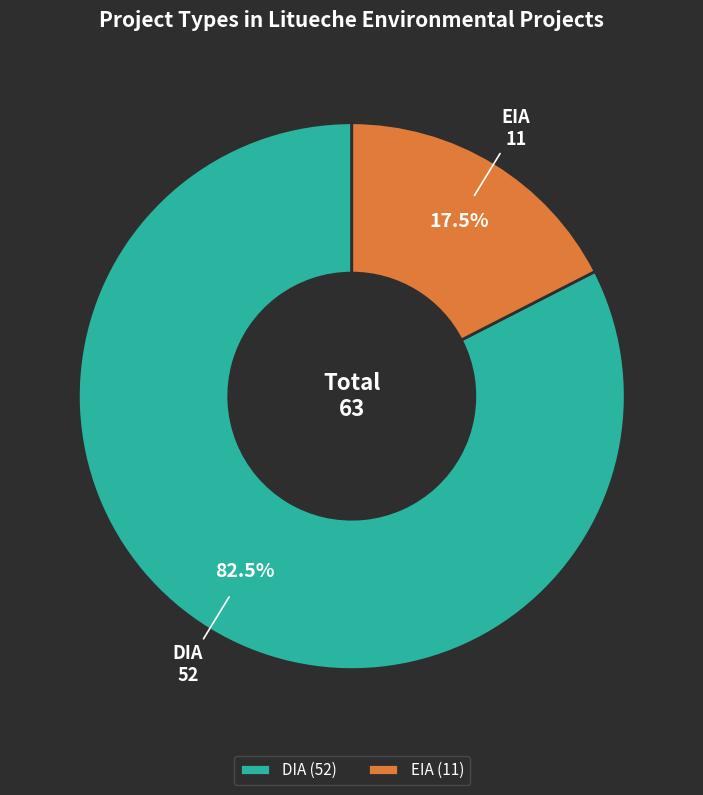

To the nearest percent, what is the difference between the DIA and EIA slice percentages?

65%